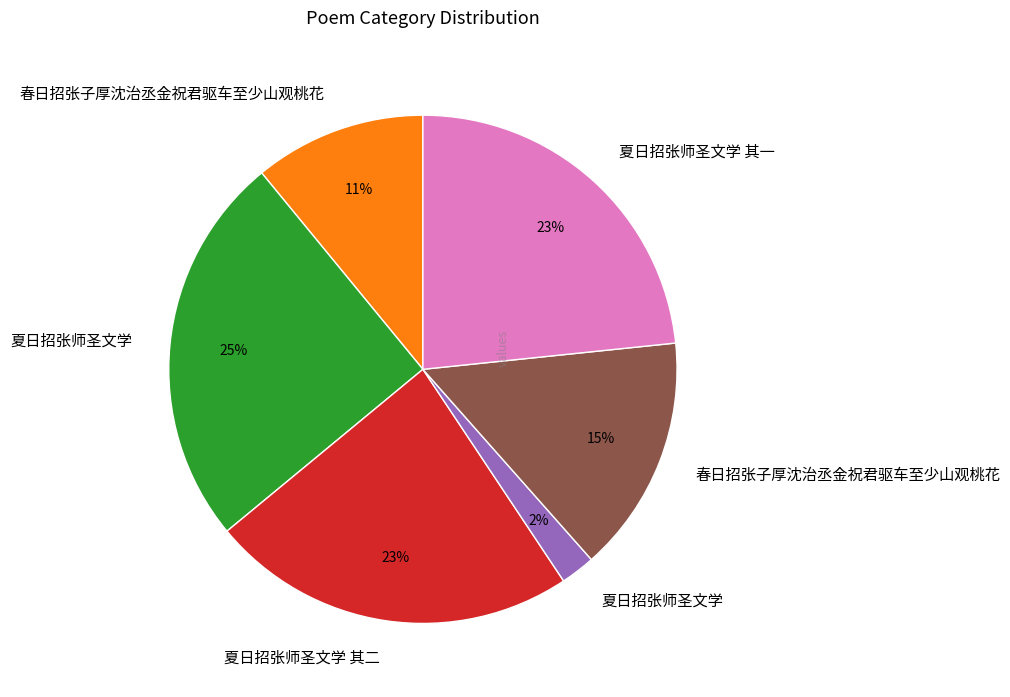

Is there a majority slice in this chart?

No